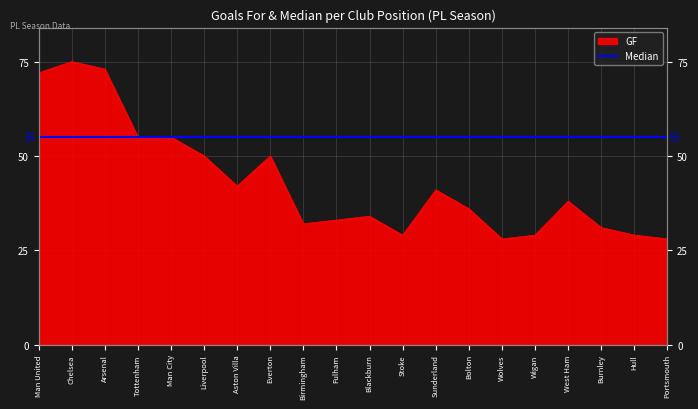

At which category does the data reach its first local valley?

Aston Villa